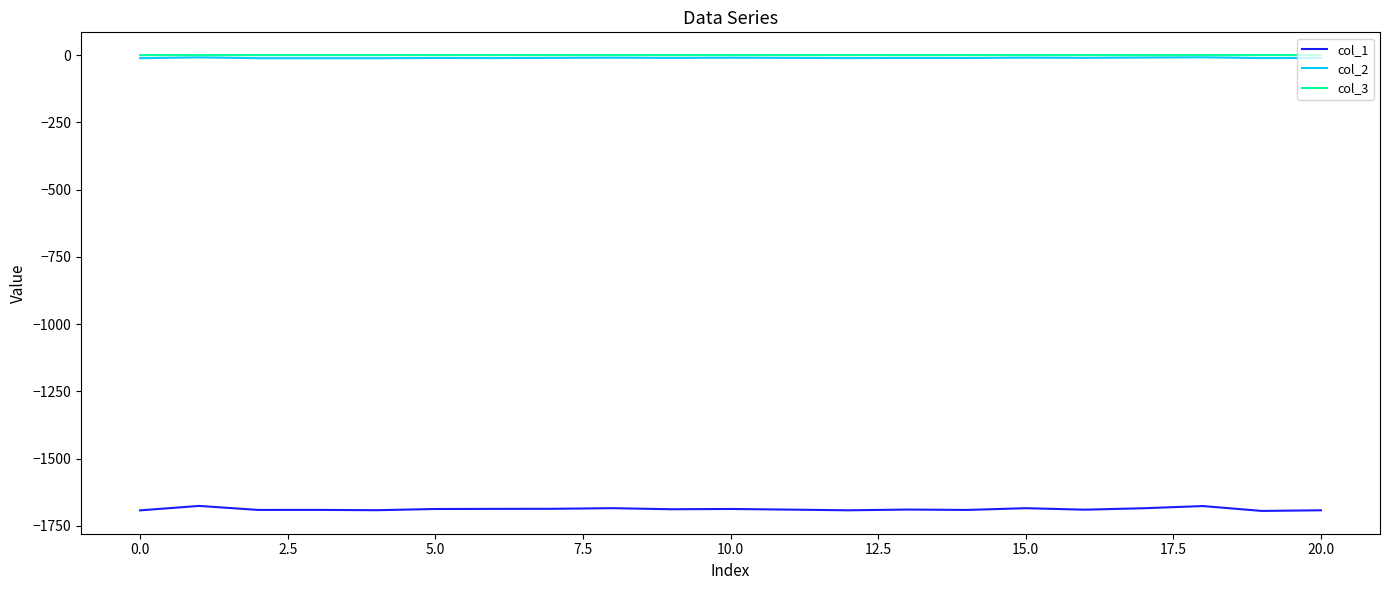

Which series has the largest range (max minus min)?

col_1